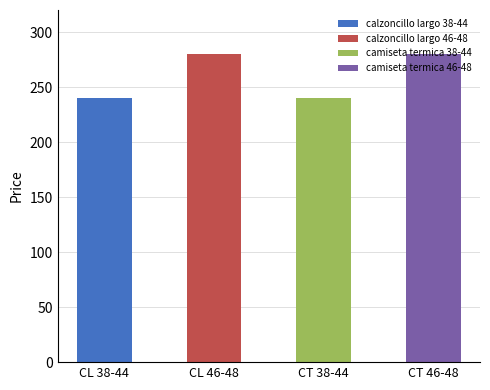

Where is the data nearest to the value 260?

calzoncillo largo 38-44